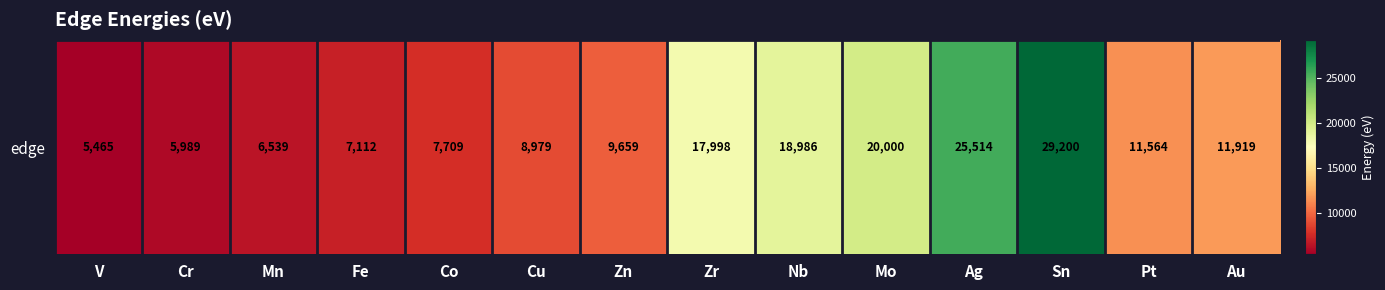

The value at Fe is 11429. True or false?

False